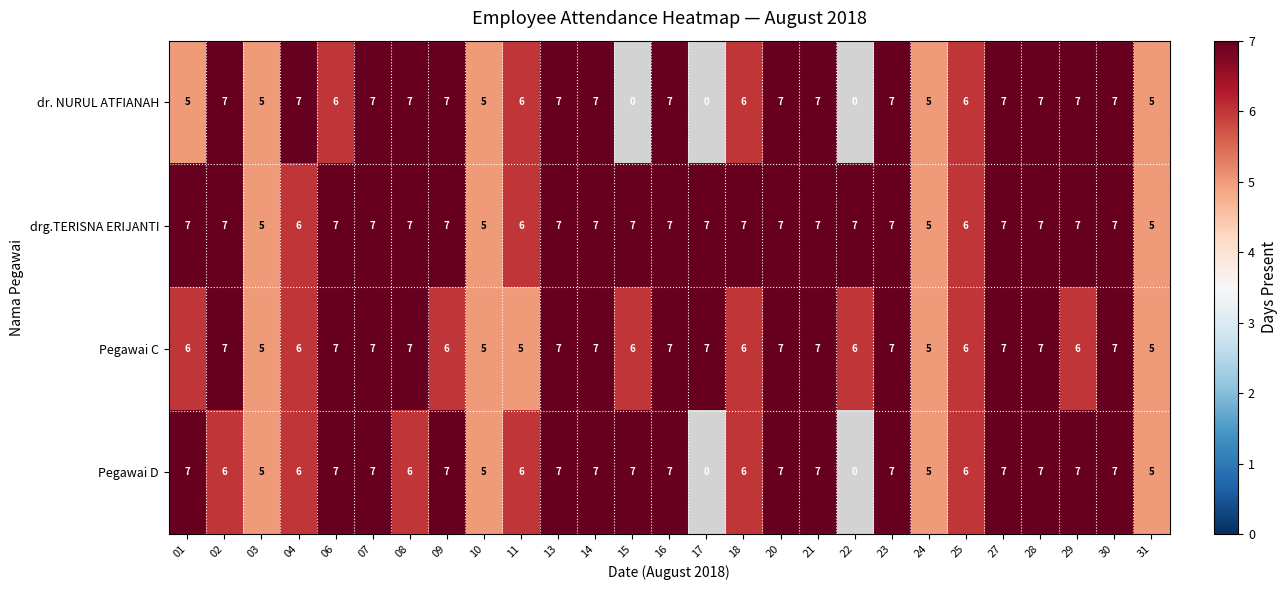

Is it true that dr. NURUL ATFIANAH equals 6 at 06?

True